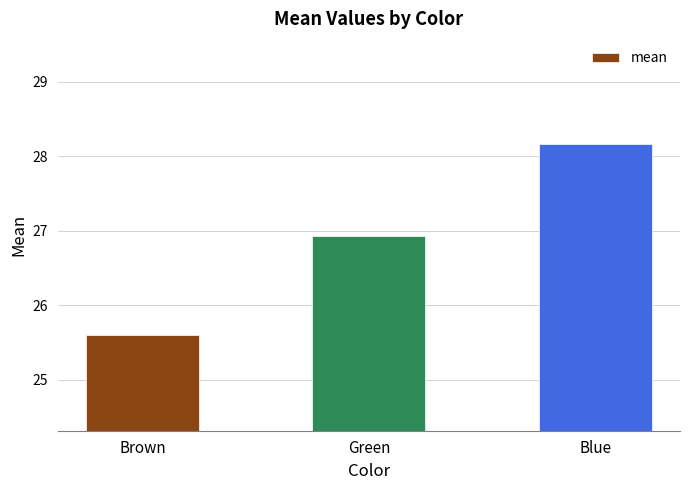

Read the value at Green.

26.9